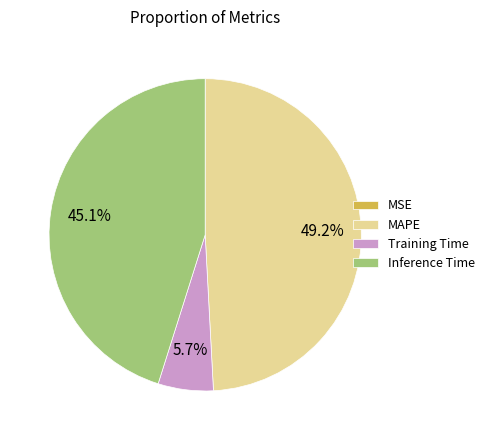

Do MAPE and Training Time together represent more than half of the pie?

Yes